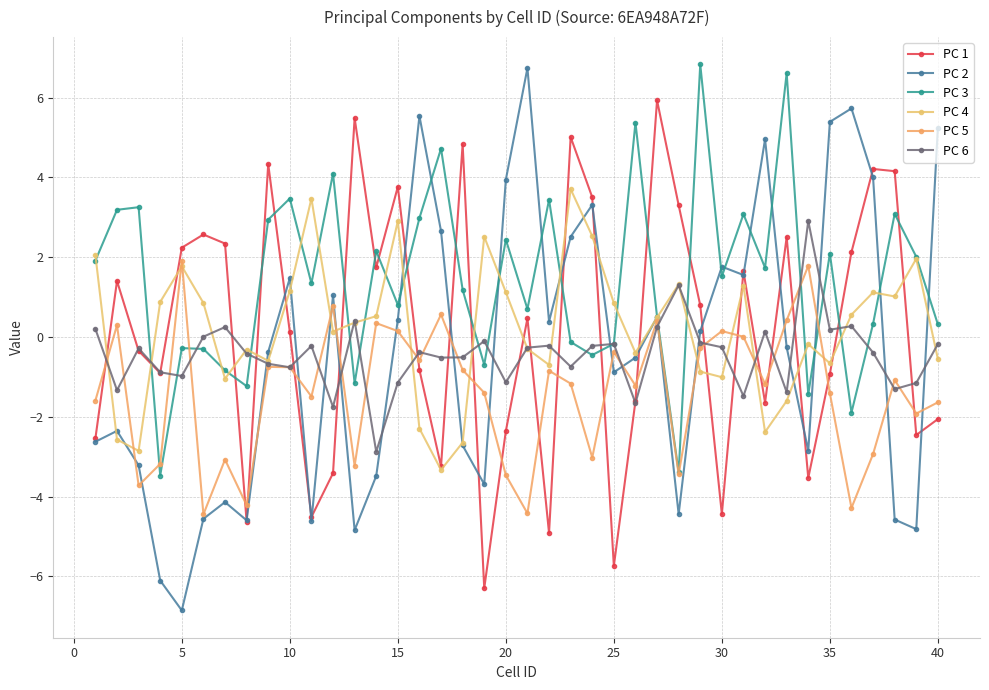

How many categories are shown in the chart?

40